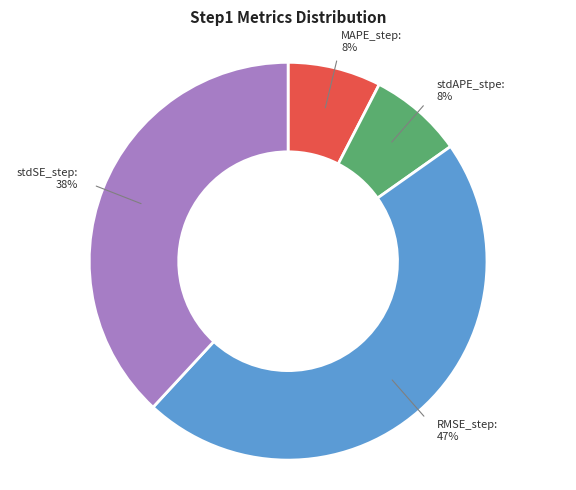

Which slice is the largest?

RMSE_step